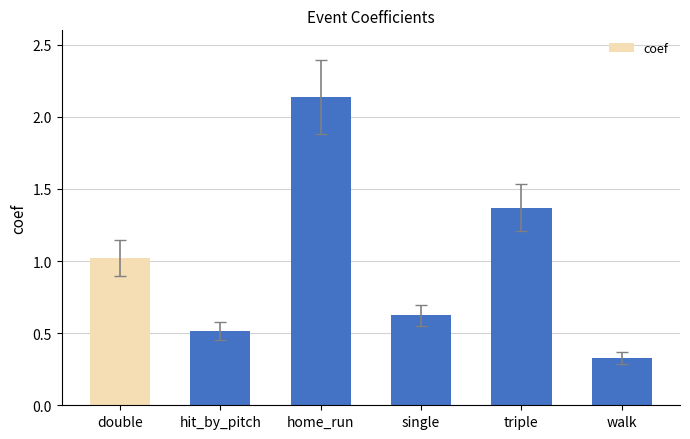

What is the difference between the values at single and triple?

0.7